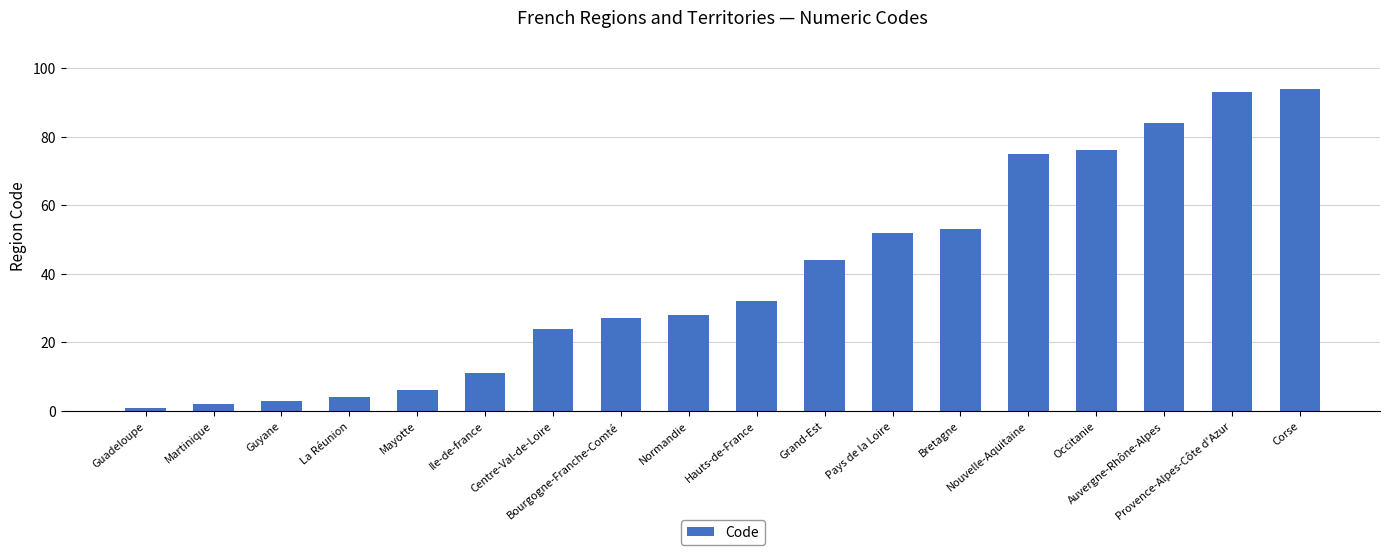

Does the chart contain any negative values?

No